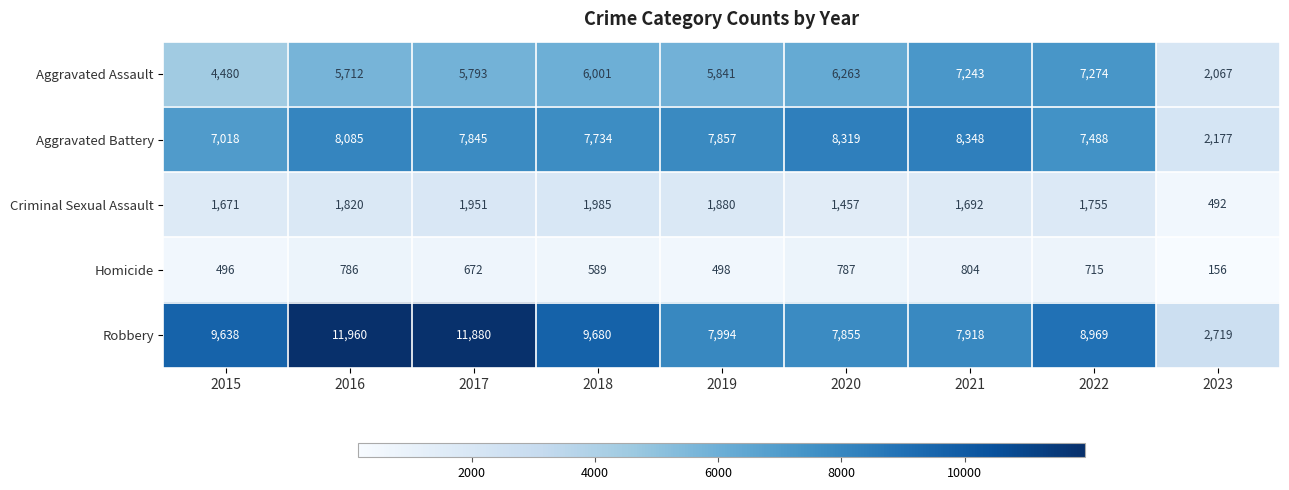

At which category is the sum across all series the highest?

2016